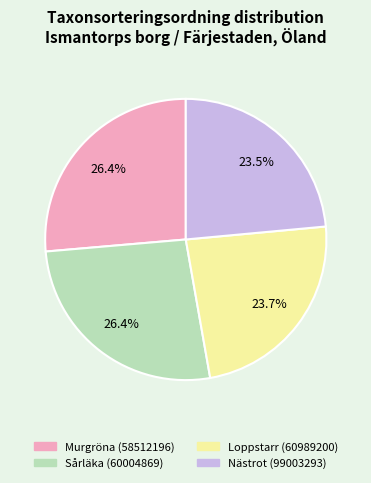

Does Nästrot (99003293) represent more than half of the total?

No